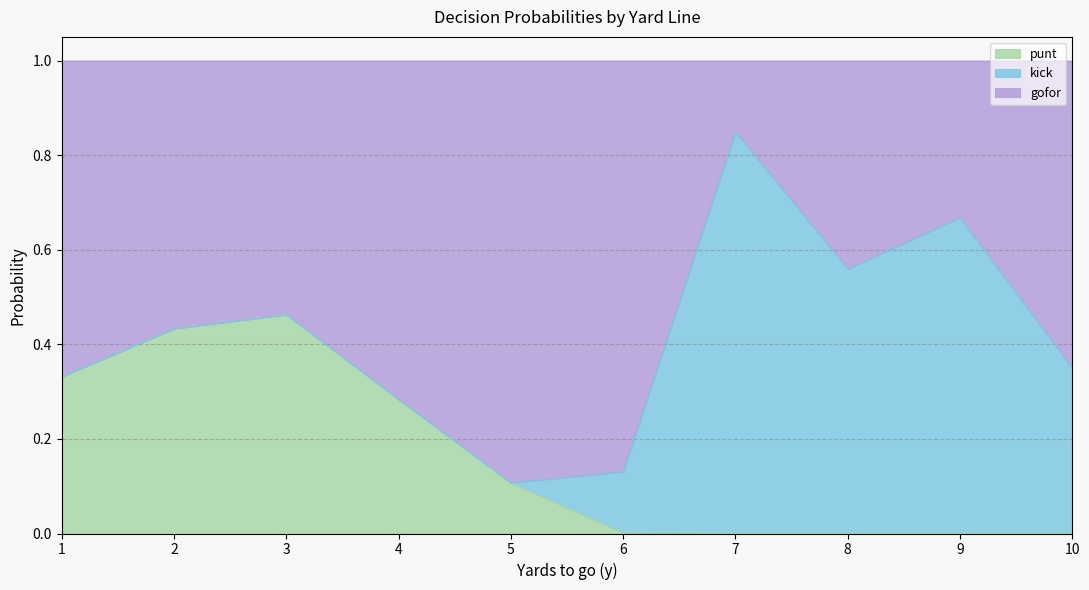

At which label does punt reach its peak?

3